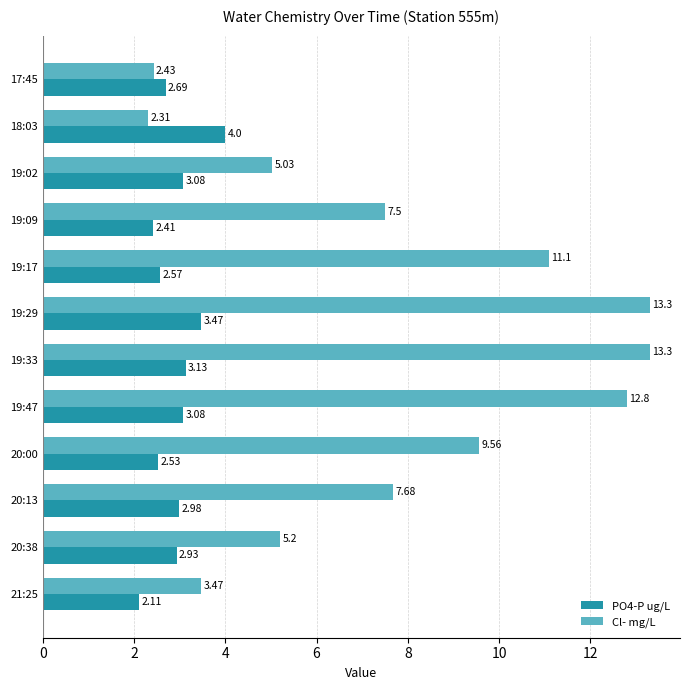

Which category has the lowest value in the Cl- mg/L series?

18:03